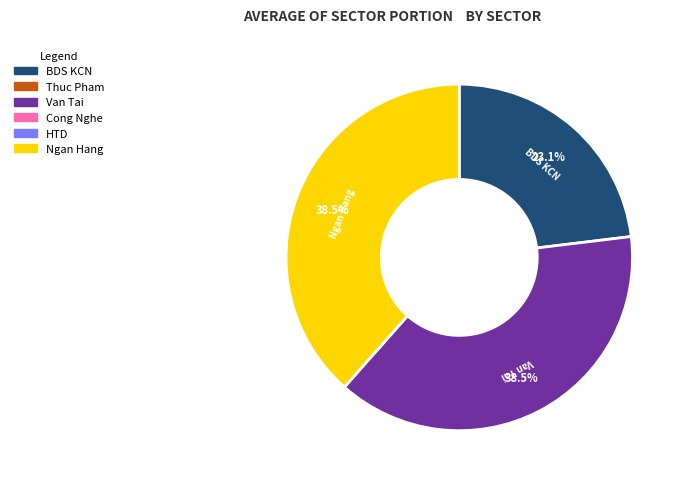

Is there a majority slice in this chart?

No